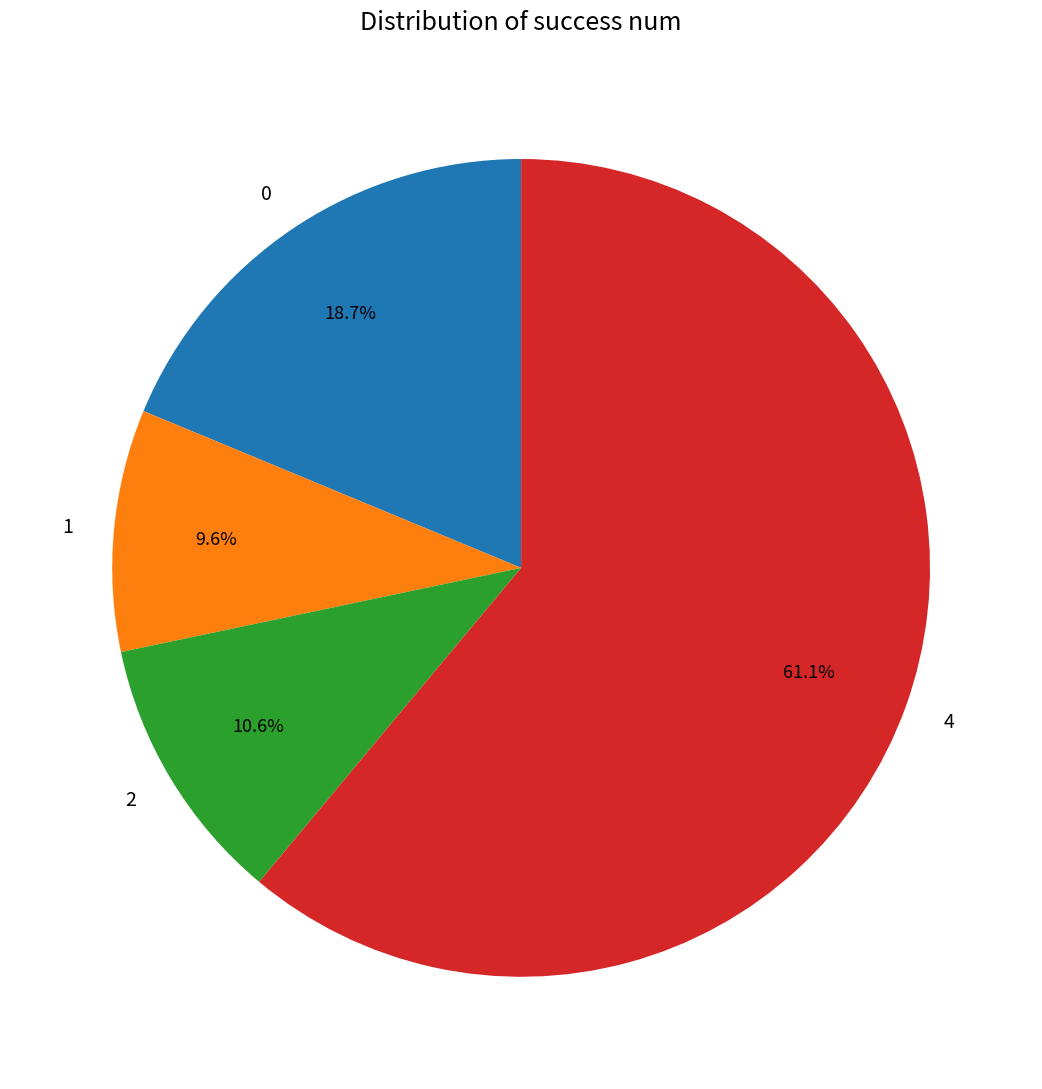

Between 4 and 1, which is larger?

4